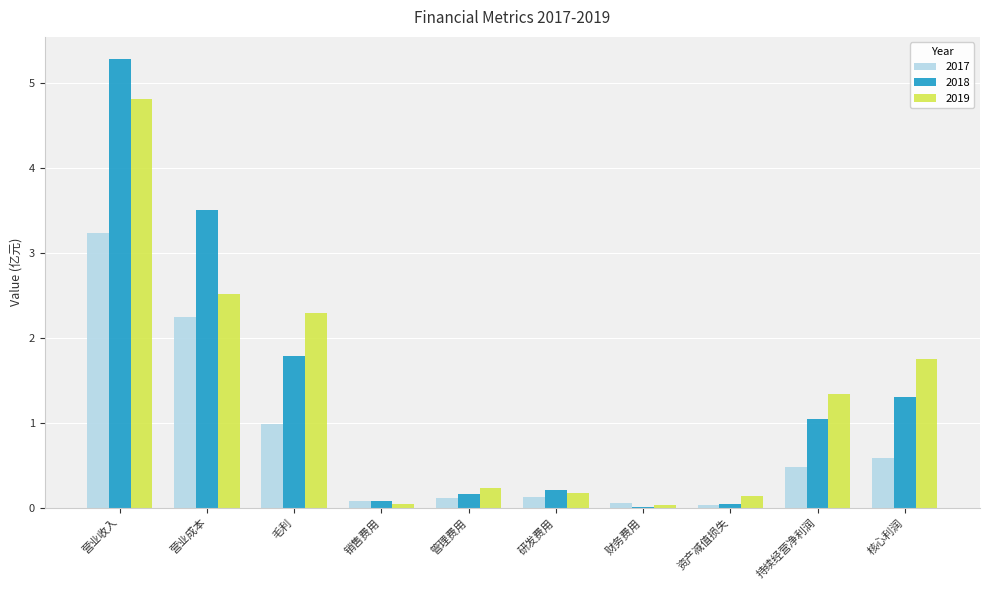

Are the bars grouped side by side (vs. stacked)?

Yes